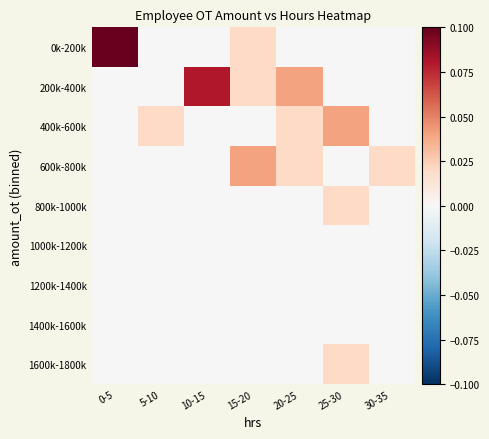

List the series in order of their peak value, highest first.

0k-200k, 200k-400k, 400k-600k, 600k-800k, 800k-1000k, 1600k-1800k, 1000k-1200k, 1200k-1400k, 1400k-1600k